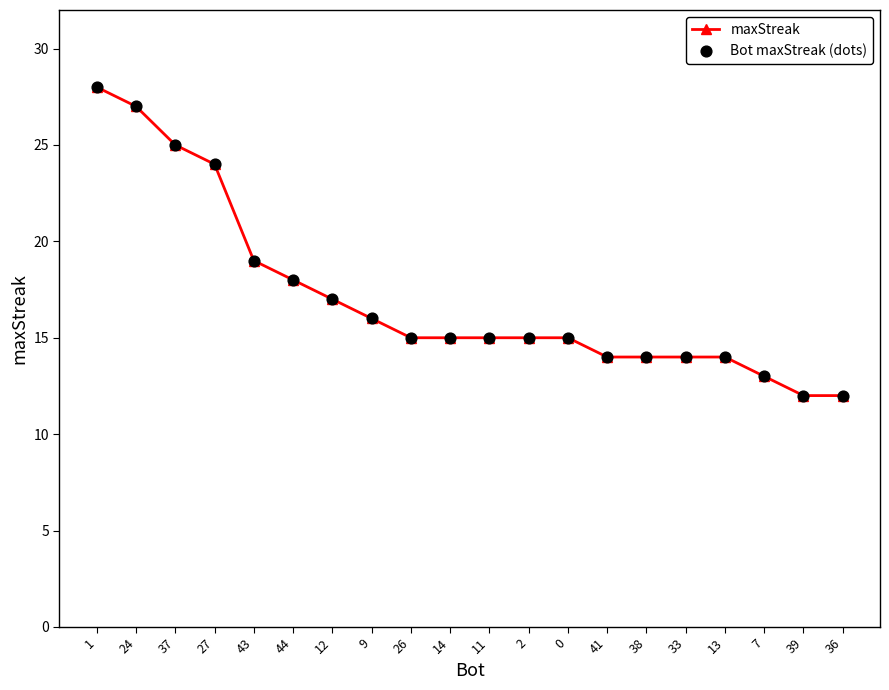

What is the change in value from 1 to 41?

-14